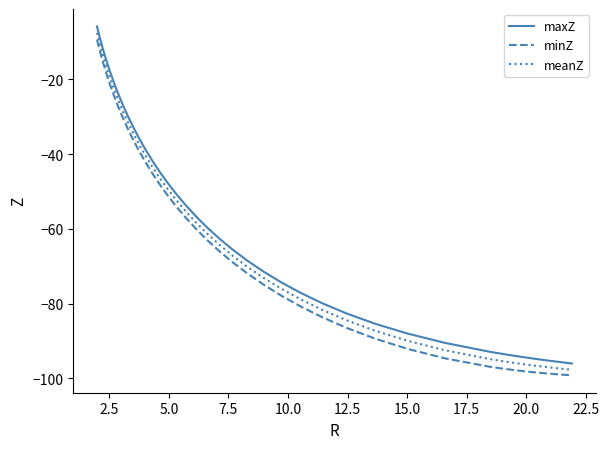

Which series has the largest range (max minus min)?

meanZ